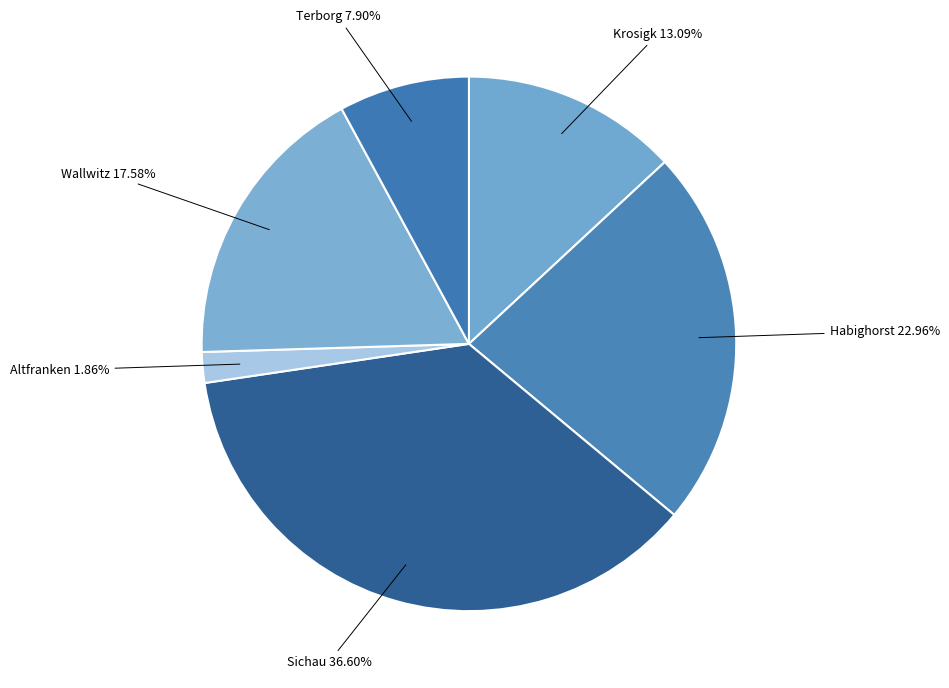

Does Altfranken represent more than half of the total?

No